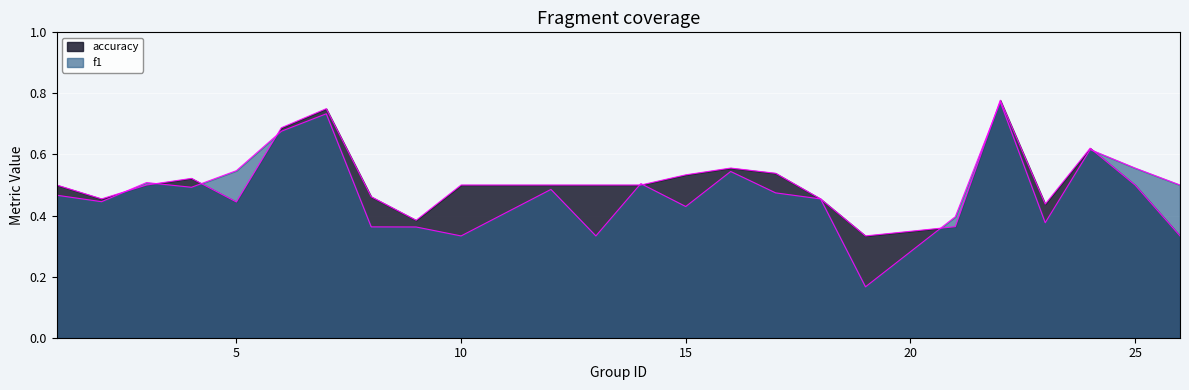

Which series has the largest total across all categories?

accuracy